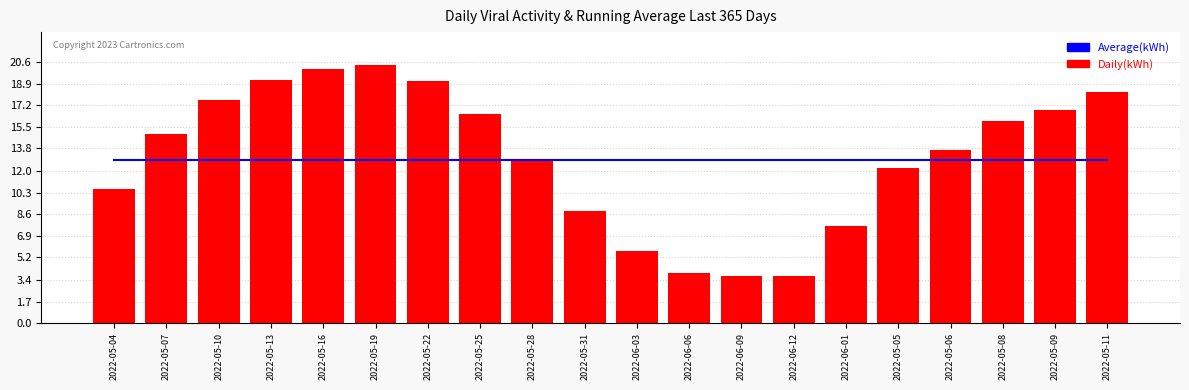

Where is Daily(kWh) nearest to the value 12?

2022-05-05